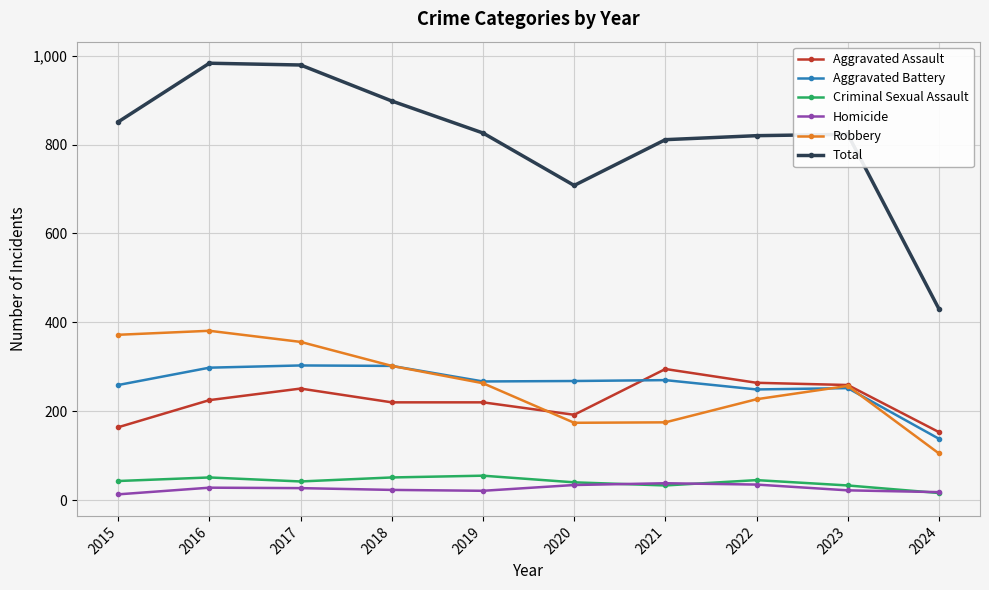

Which series has the largest total across all categories?

Total